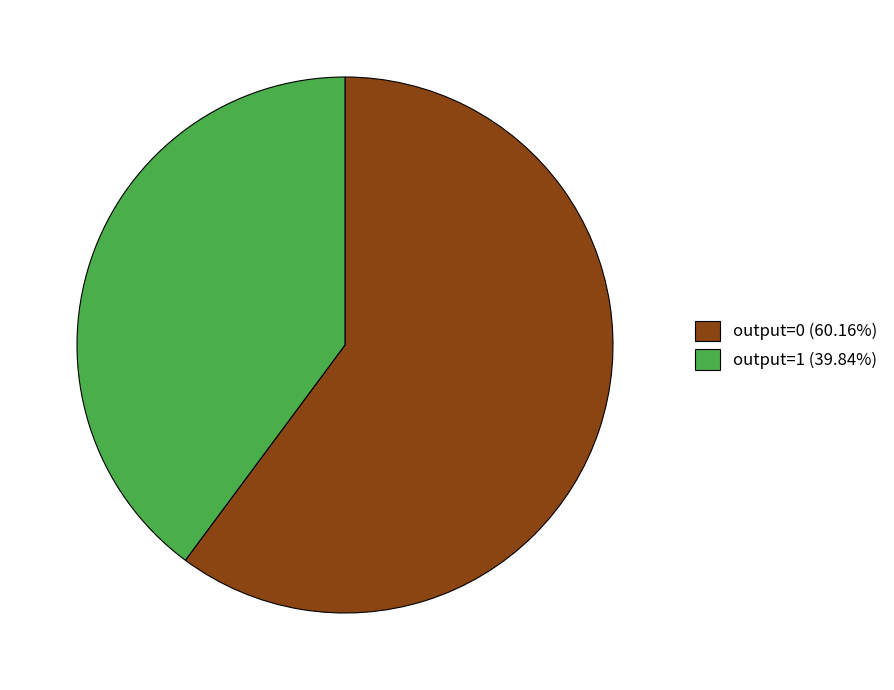

Do output=1 (39.84%) and output=0 (60.16%) together represent more than half of the pie?

Yes